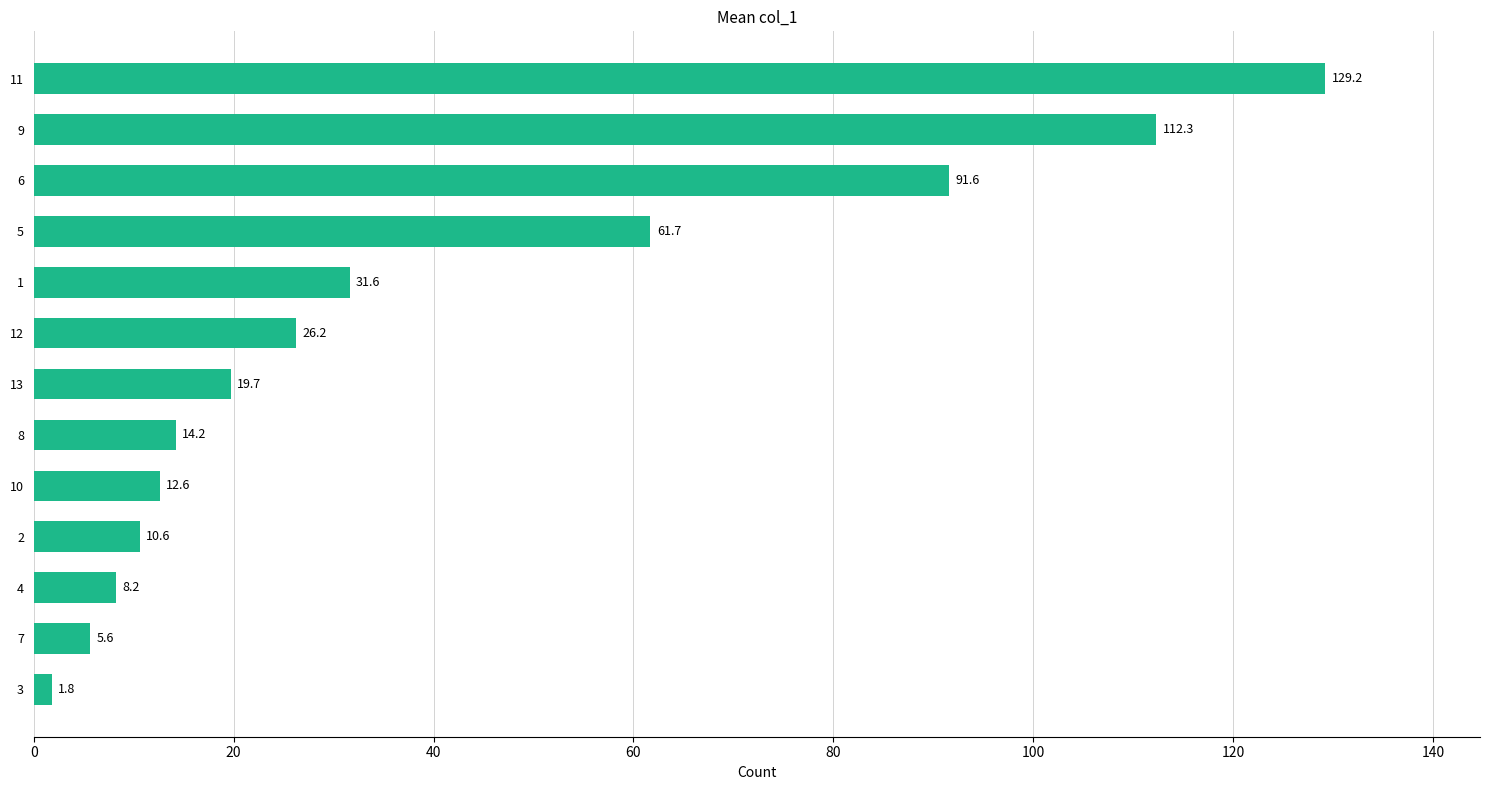

Are the bars horizontal?

Yes